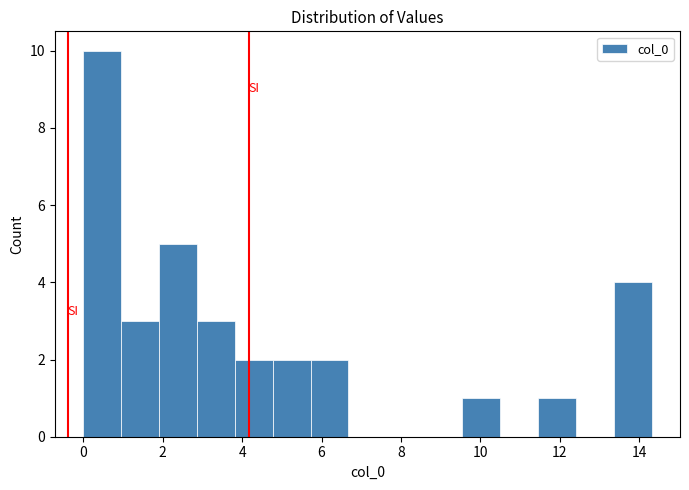

What is the height of the bar covering 2.0 to 2.8 on the x-axis? Neither the bar edges nor the heights are printed on the chart, so give them approximately, as read against the axes.

5